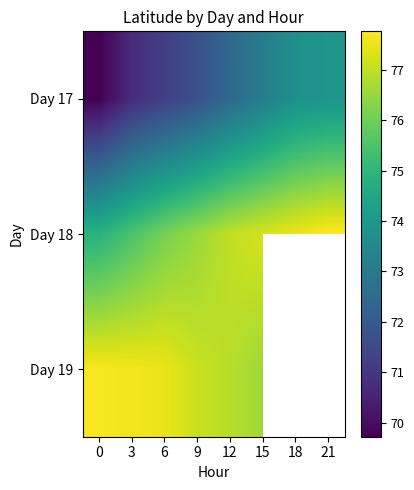

What is the difference between the Day 18 values at 0 and 6?

1.2